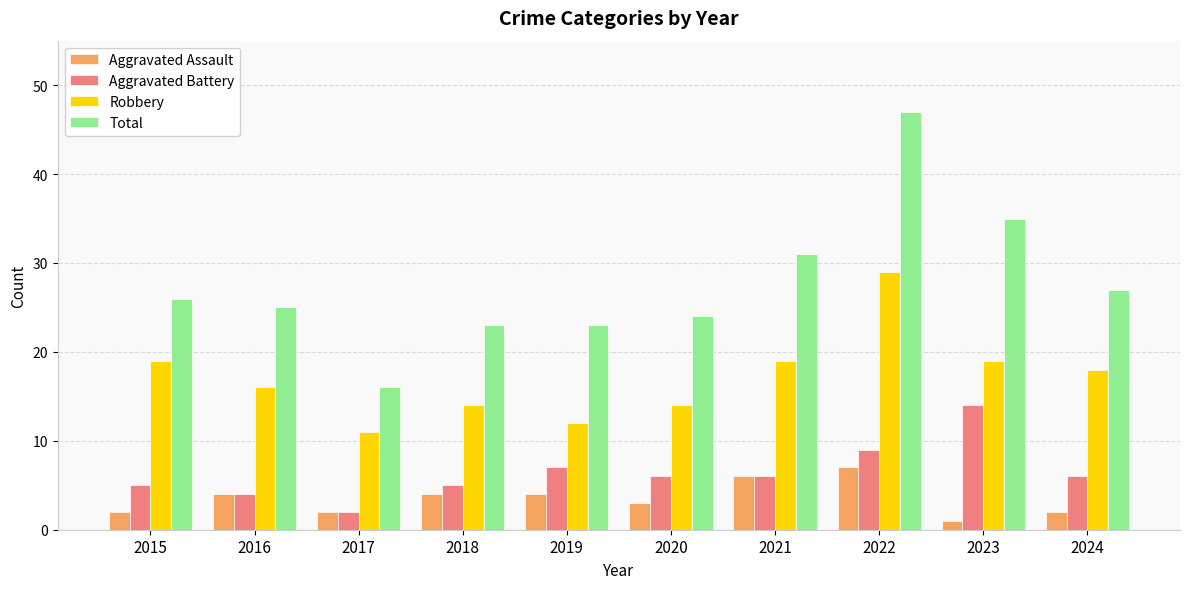

What is the approximate value of Total at 2024, to the nearest 10?

30